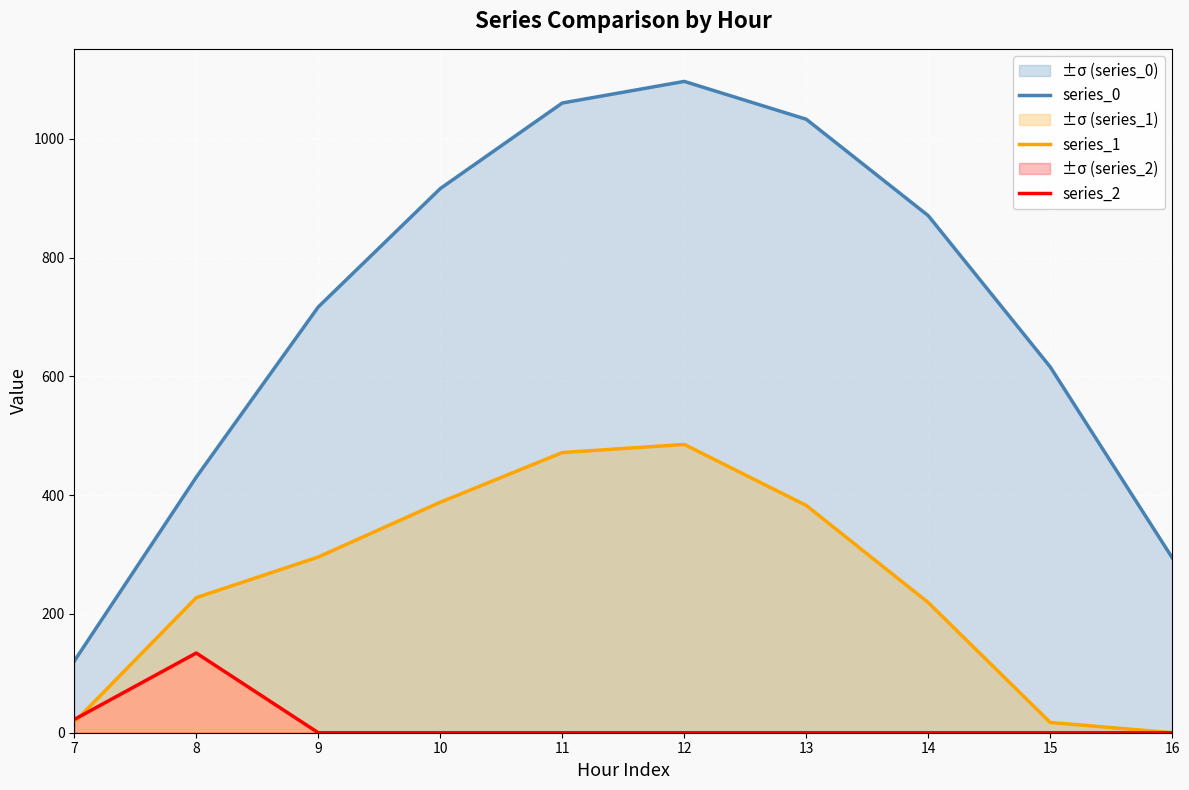

Reading left to right, extract all data points from this chart.

series_0: 120.6	430.3	716.9	916.2	1060.3	1096.7	1032.9	870.6	615.9	294.5
series_1: 17.7	227.5	295.9	388.1	471.7	485.4	382.7	219.2	17.3	0.0
series_2: 22.3	134.2	0.0	0.0	0.0	0.0	0.0	0.0	0.0	0.0